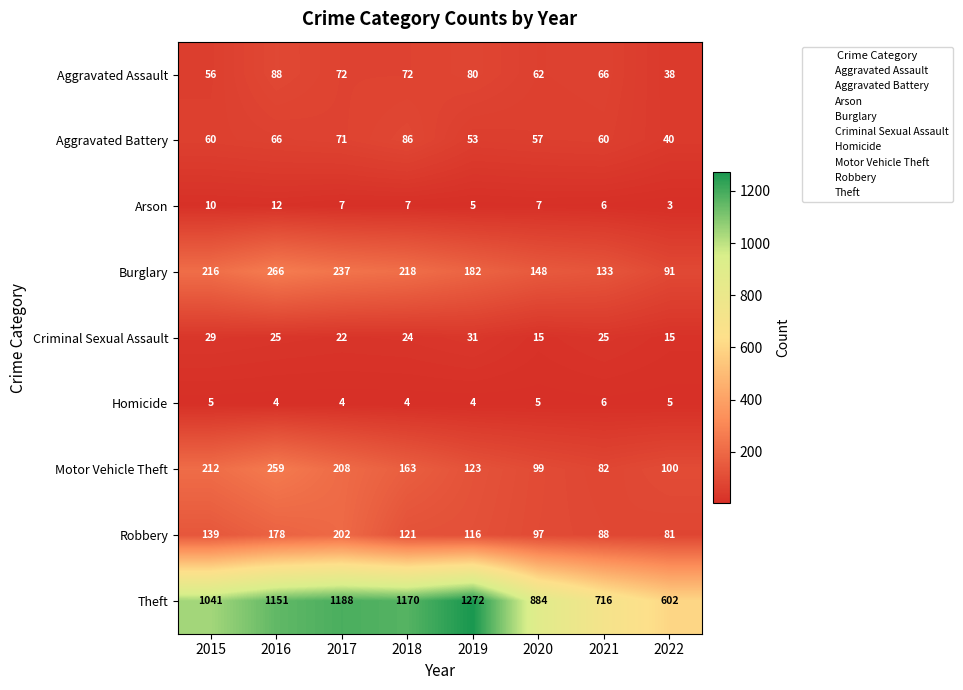

What is the sum of the Burglary values at 2016 and 2019?

448